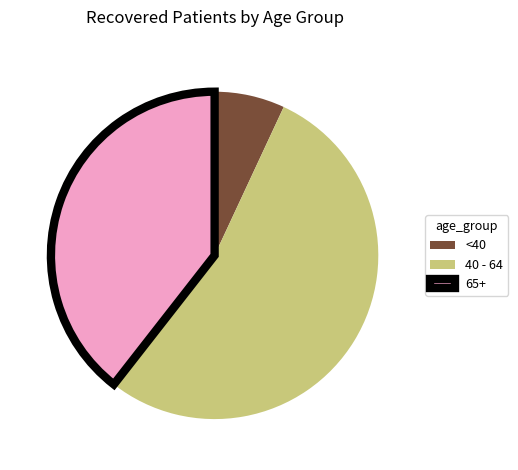

Rank the categories by value from lowest to highest.

<40, 65+, 40 - 64